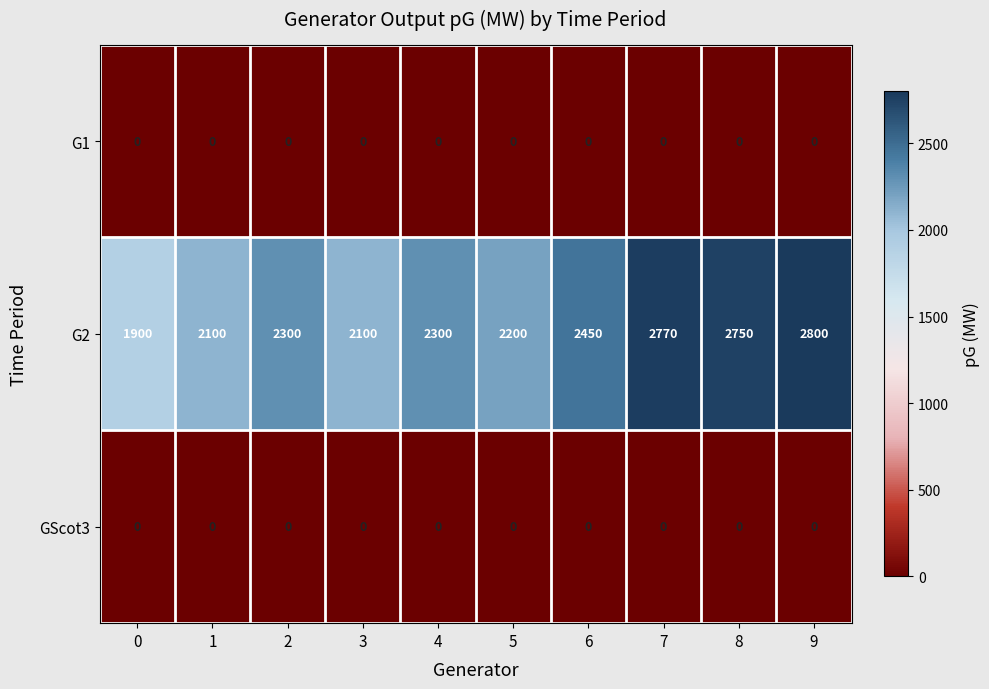

True or false: G2 has a value of 1900 at 0.

True